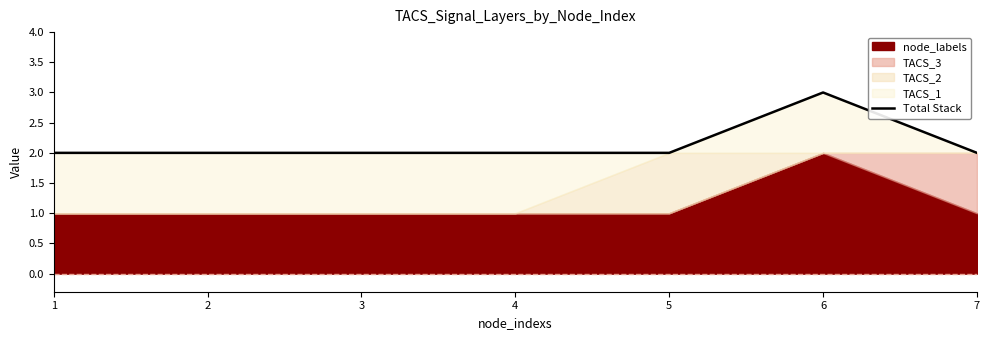

Which category has the highest value across all series?

6